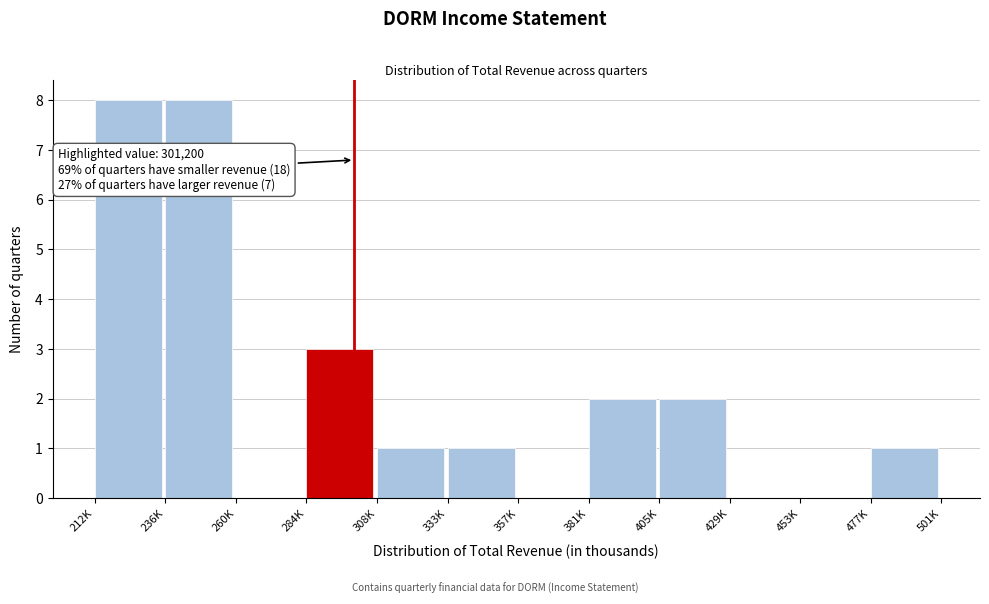

Reading left to right, transcribe all the data shown in this chart.

212K=8	236K=8	260K=0	284K=3	308K=1	333K=1	357K=0	381K=2	405K=2	429K=0	453K=0	477K=1